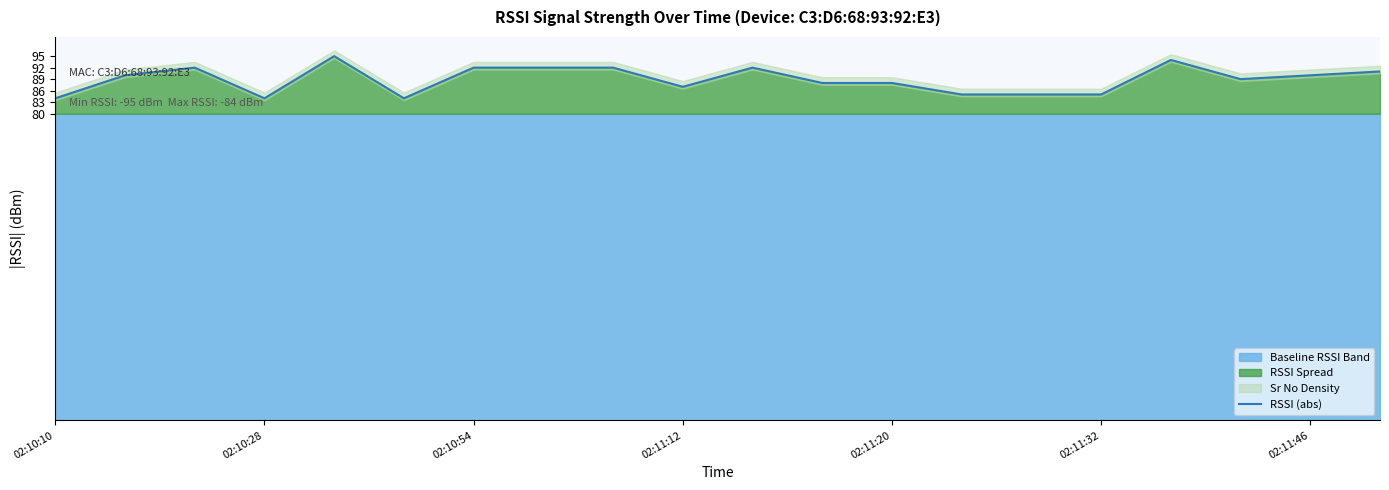

The RSSI (abs) series shows 141 at 02:11:32. True or false?

False